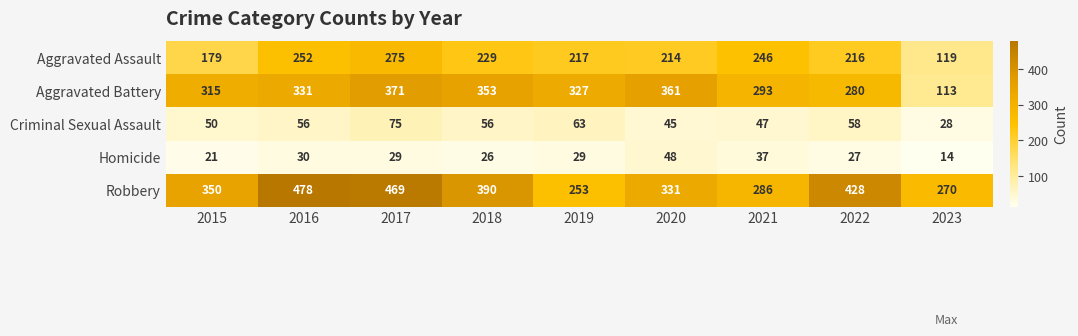

Is it true that Aggravated Battery equals 199 at 2023?

False